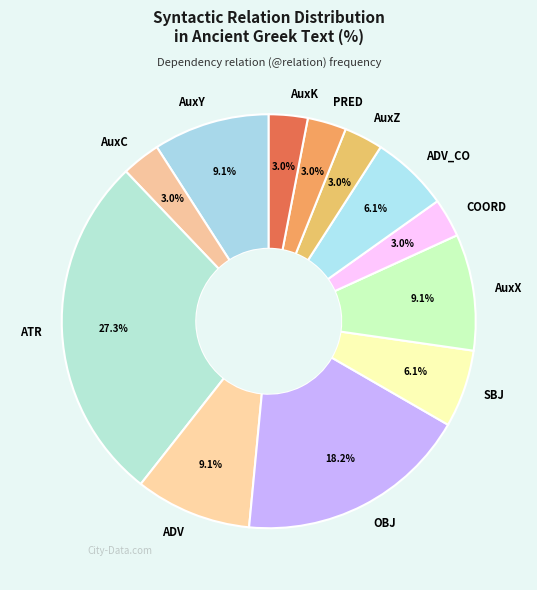

What is the total percentage of SBJ and AuxC?

9.1%